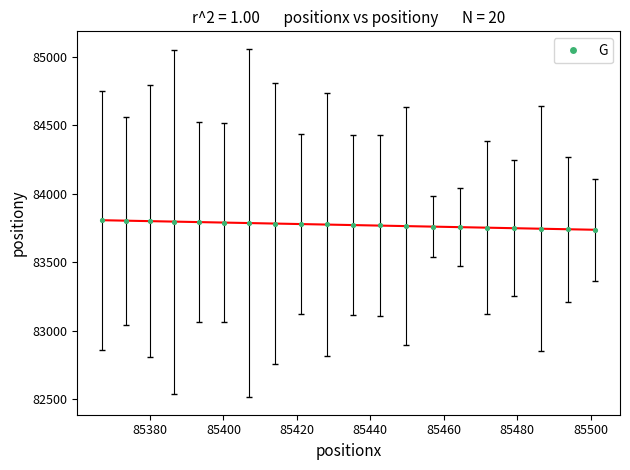

What is the range of X values (max minus min)?

134.3